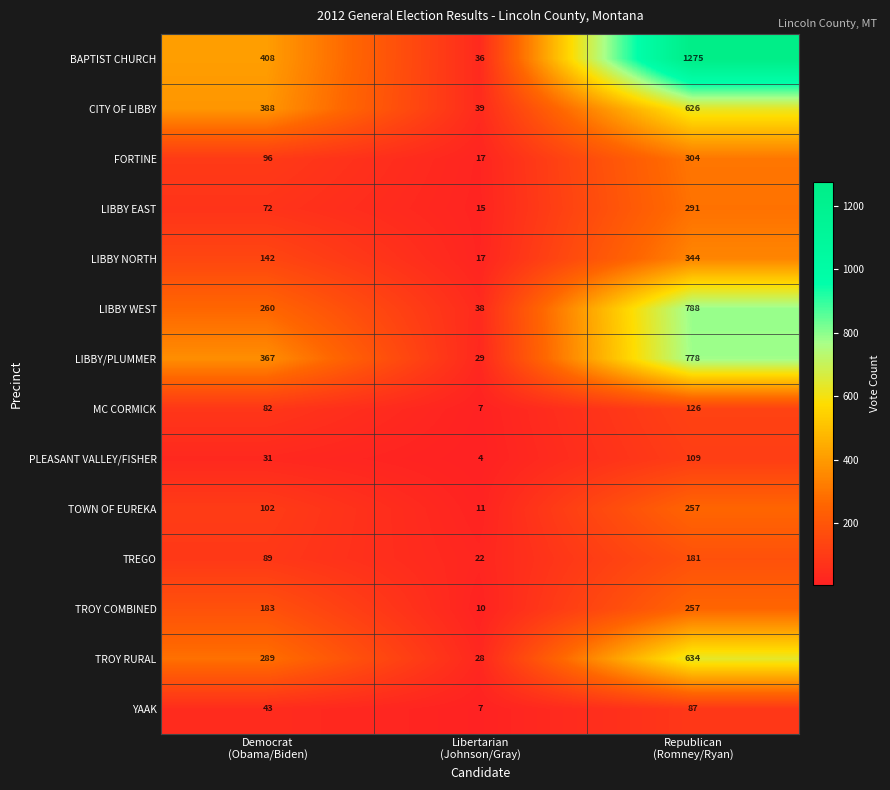

Count the number of categories in the chart.

3